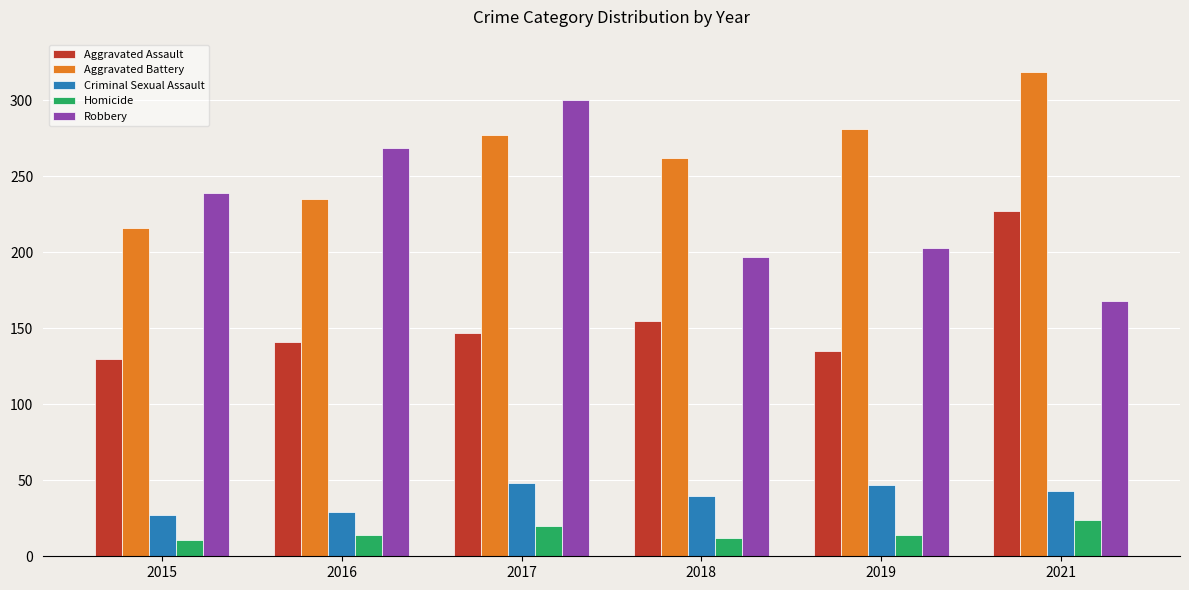

How many bars are there in total?

30